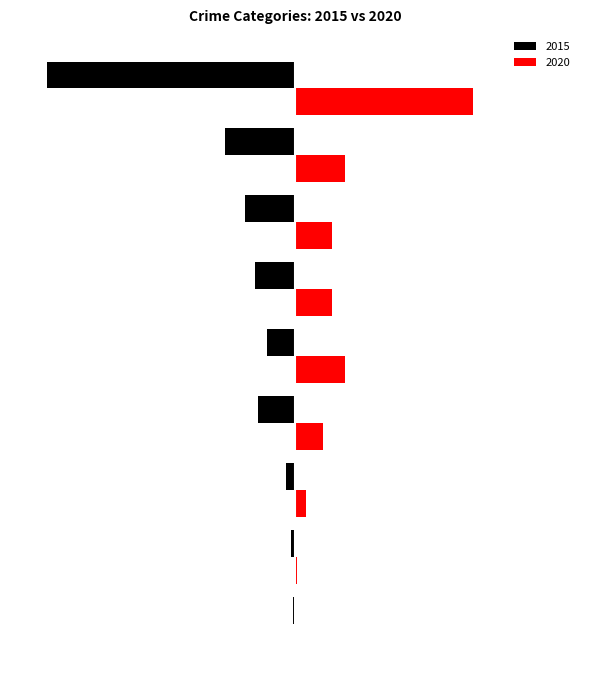

What are all the series names shown in the legend?

2015, 2020